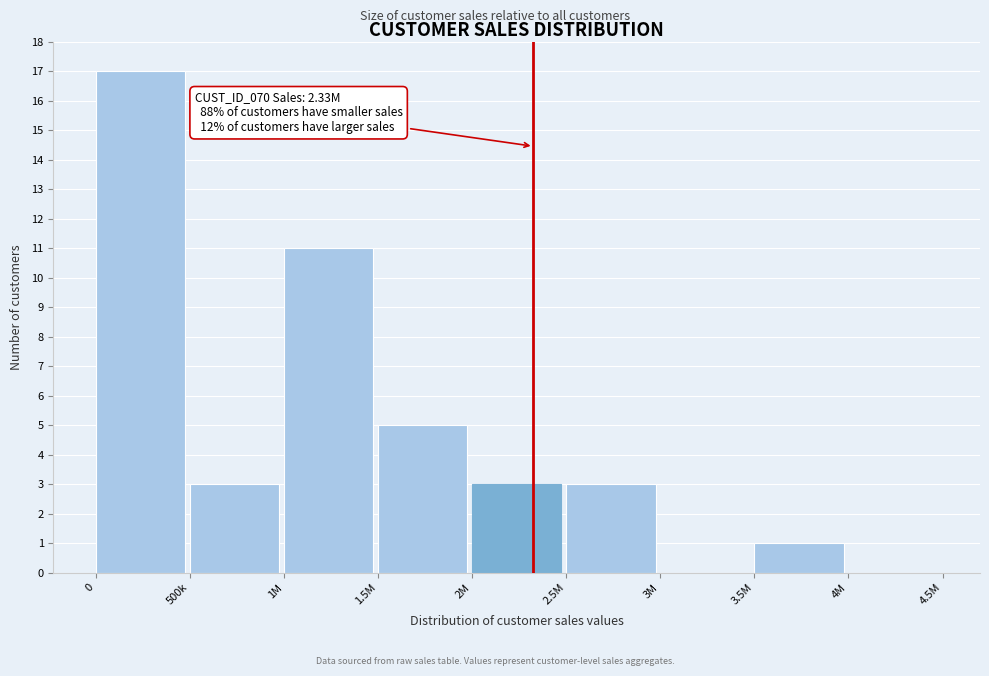

Reading left to right, list all the values displayed in this chart.

0=17	500k=3	1M=11	1.5M=5	2M=3	2.5M=3	3M=0	3.5M=1	4M=0